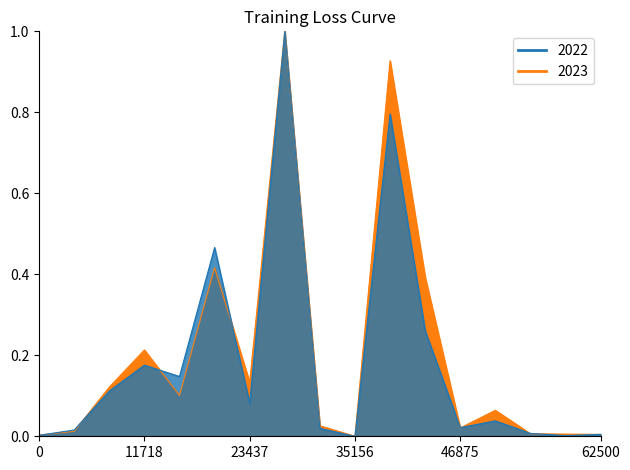

True or false: 2022 has more than 0 points higher than both neighbors.

True